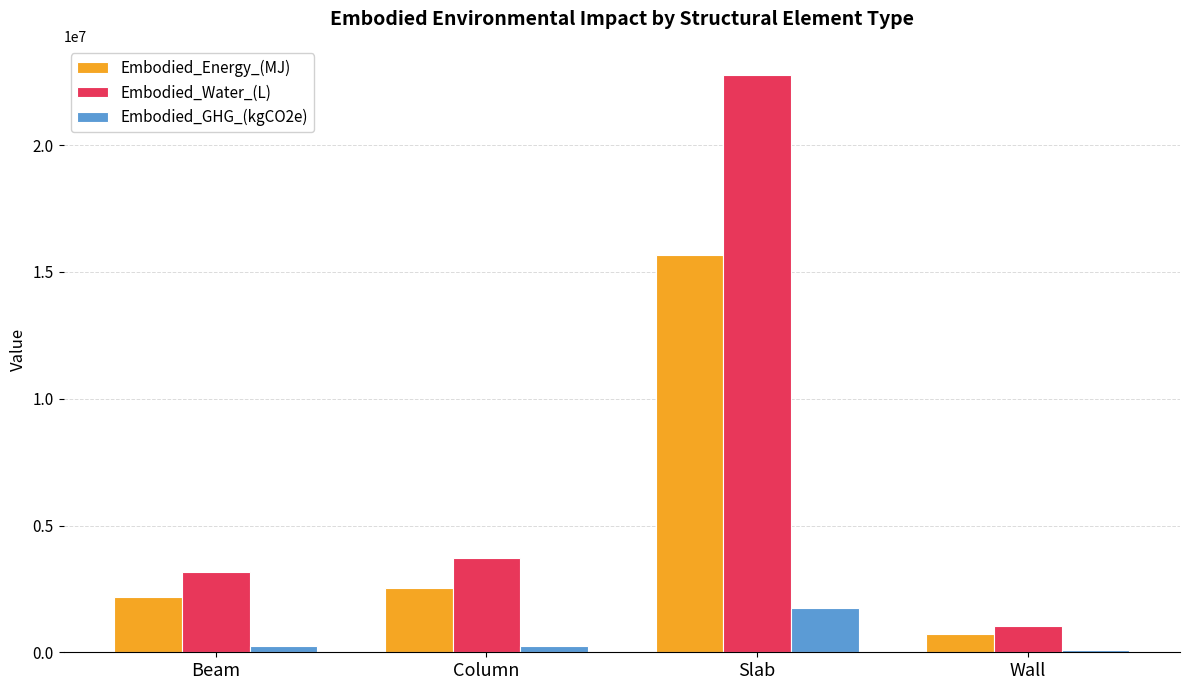

What is the label of the 3rd bar from the left?

Slab